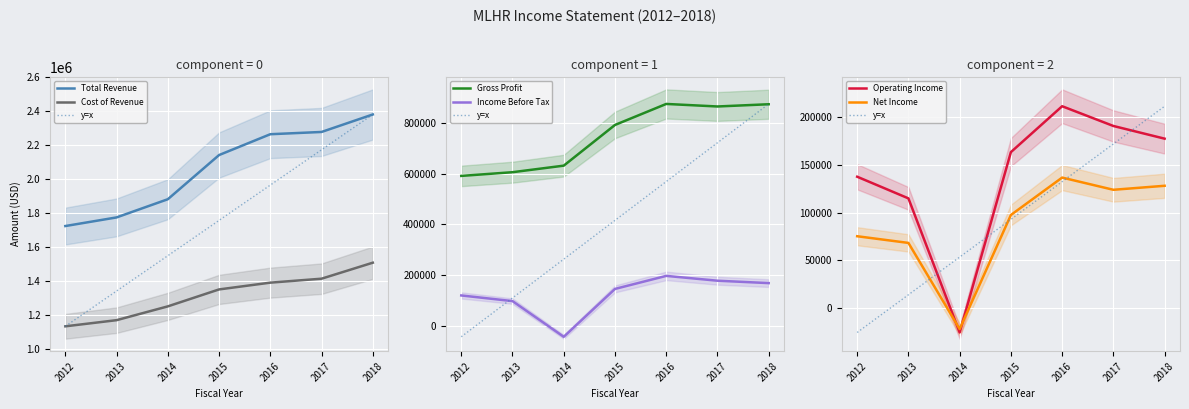

What is the difference between the highest and lowest values at 2015?

2044700